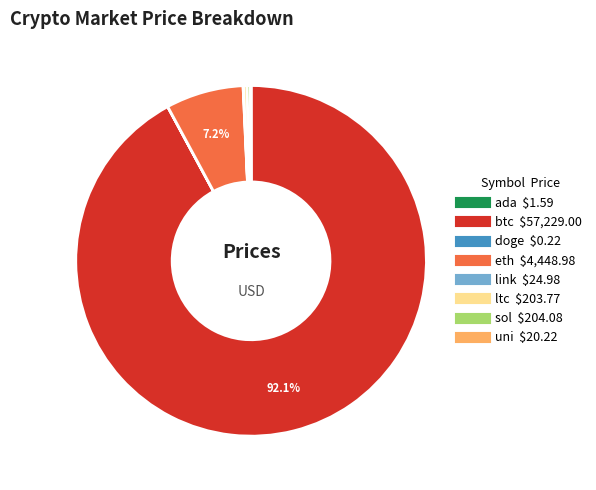

Between eth and btc, which is larger?

btc